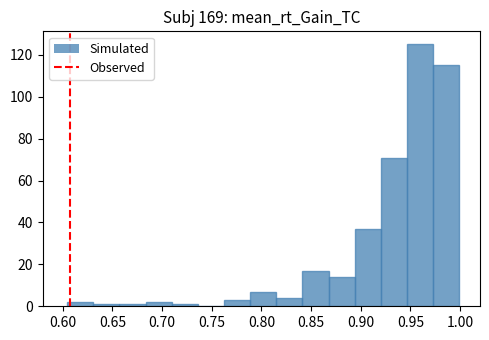

Which range on the x-axis has the tallest bar?

0.945 to 0.975